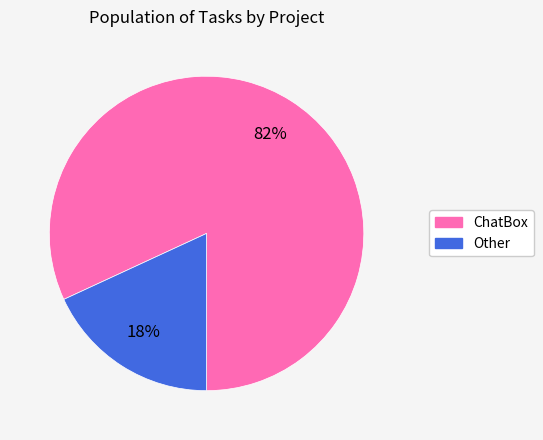

To the nearest percent, what is the difference between the Other and ChatBox slice percentages?

64%